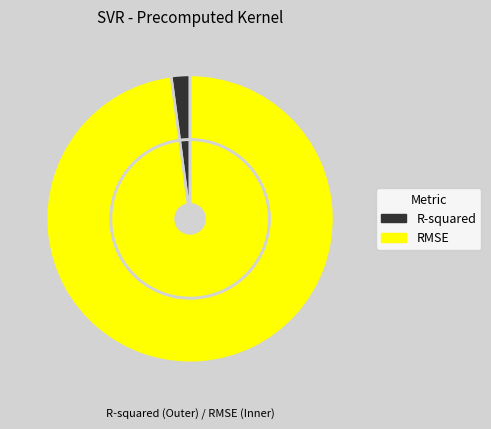

Combined, do RMSE and R-squared account for over 50%?

Yes